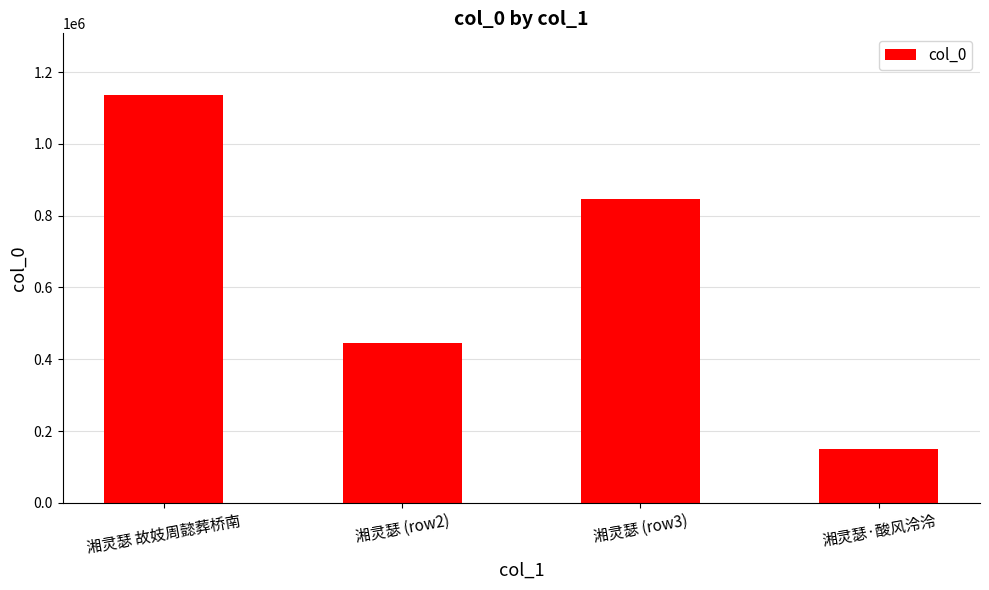

What is the approximate value at 湘灵瑟 (row3), to the nearest 50?

846700